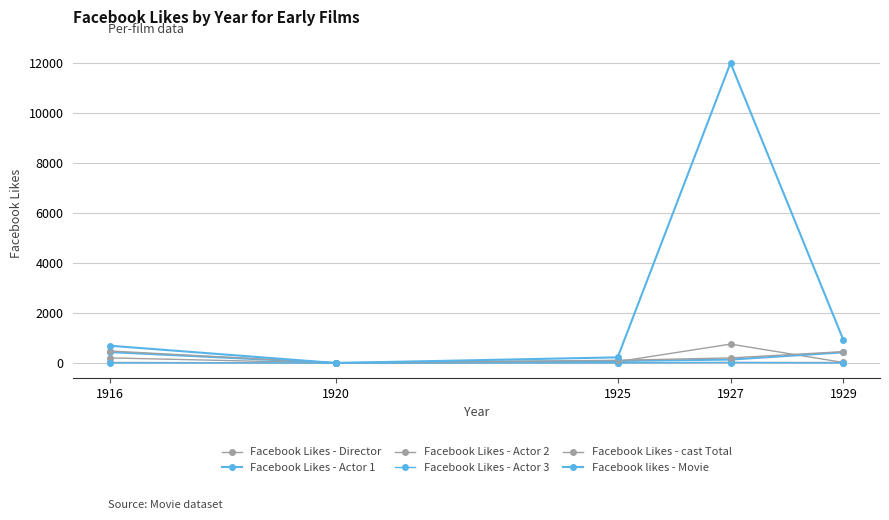

What is the total value across all series at 1927?

13136